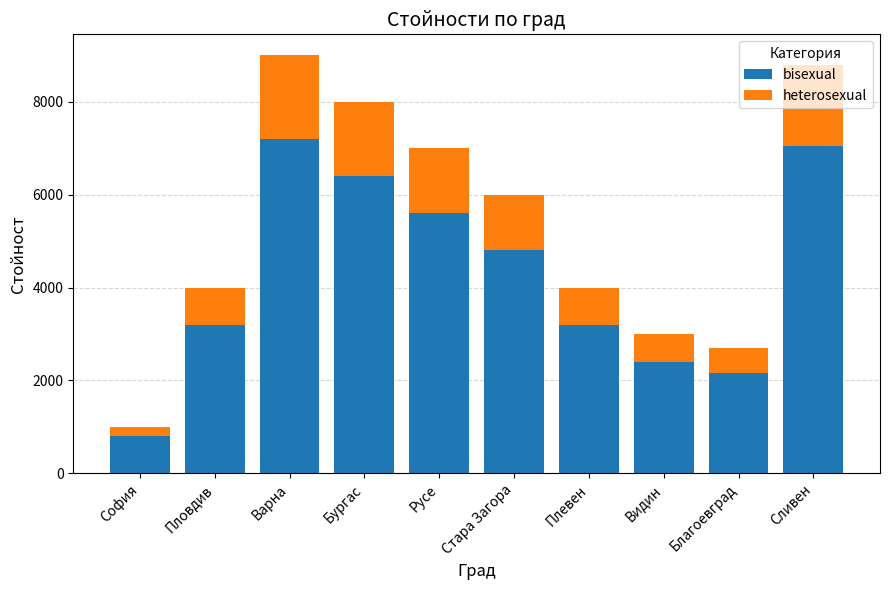

What is the approximate value of bisexual at Варна, to the nearest 100?

7200